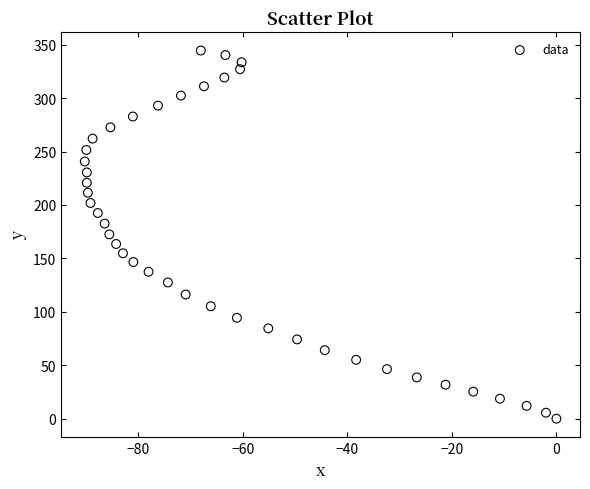

What is the range of X values (max minus min)?

90.2